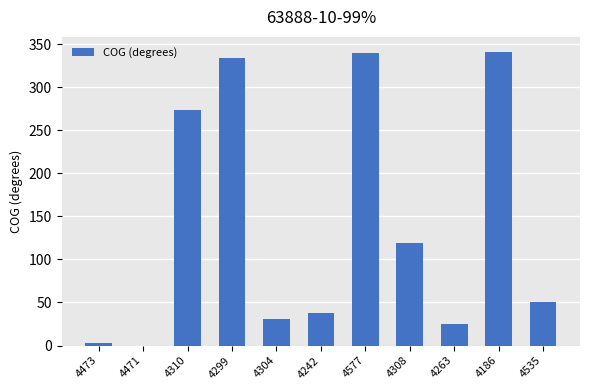

Is it true that the value at 4308 is 118.6?

True